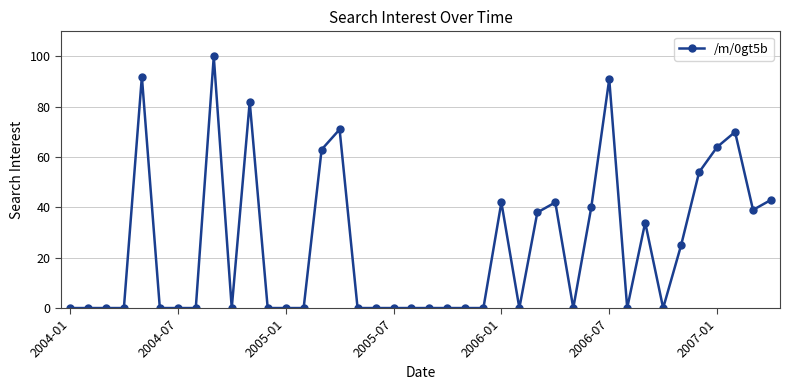

What is the maximum value shown in the chart?

100